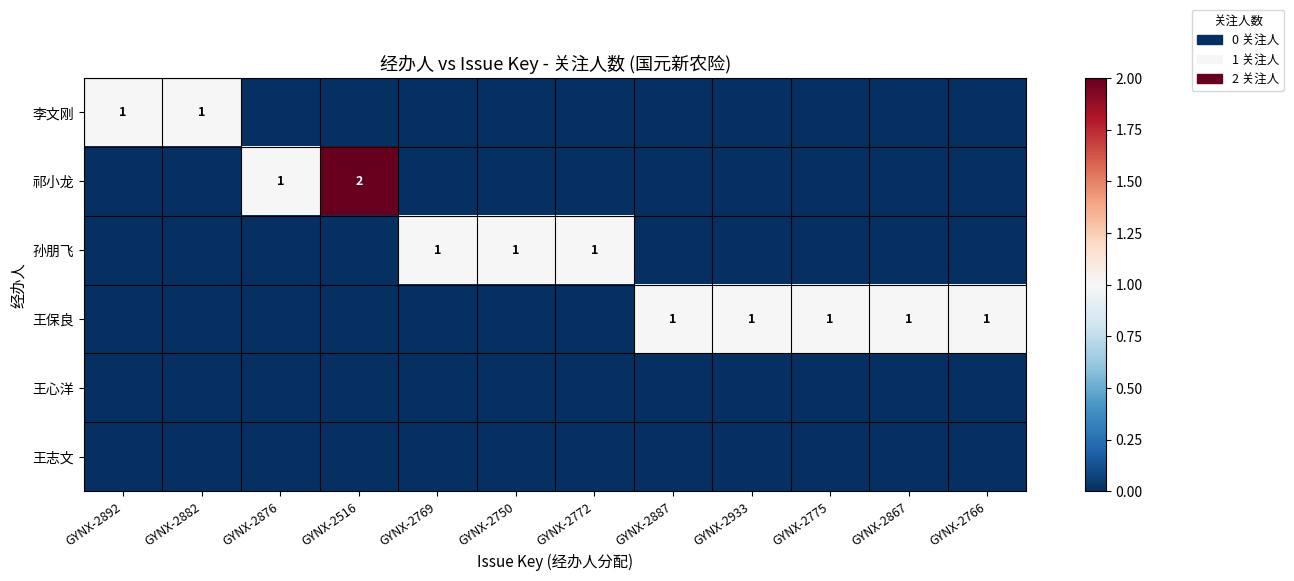

What is the difference between the highest and lowest values at GYNX-2876?

1